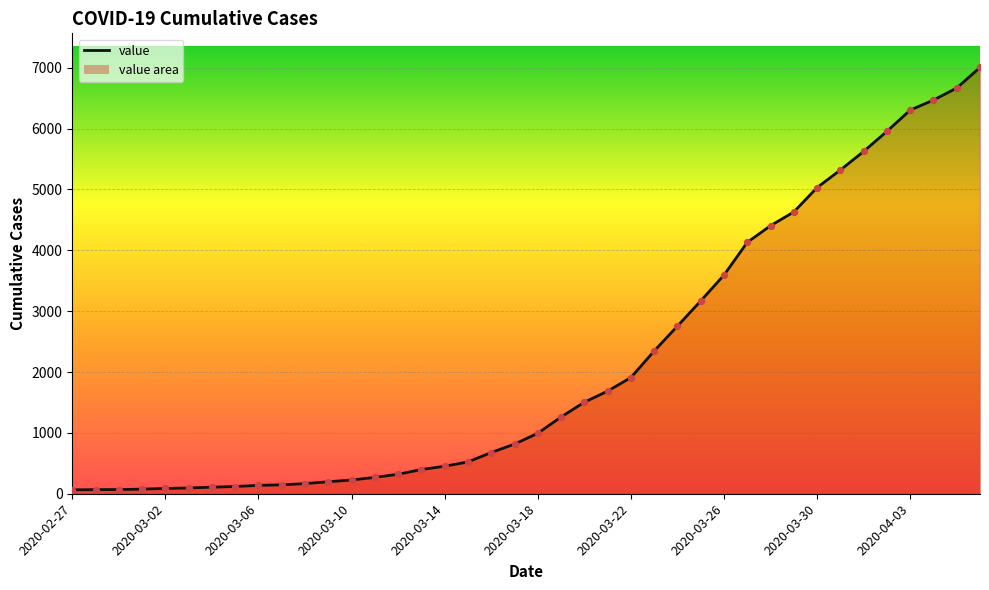

What is the difference between the maximum and minimum values?

6940